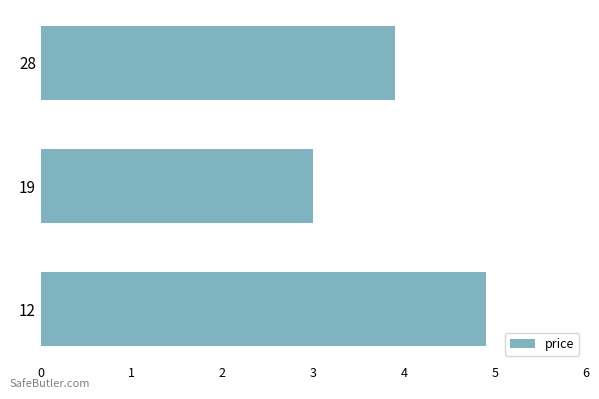

What is the smallest value displayed?

3.0